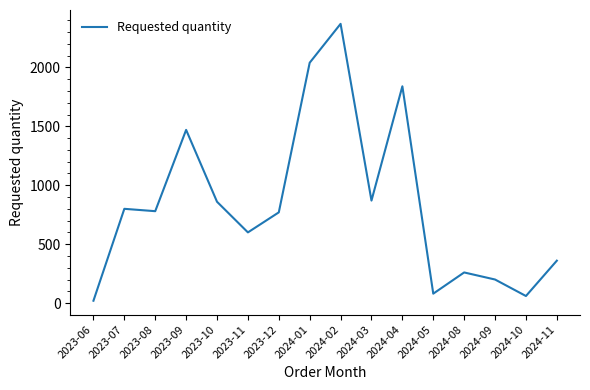

True or false: there are more than 0 points higher than both neighbors.

True